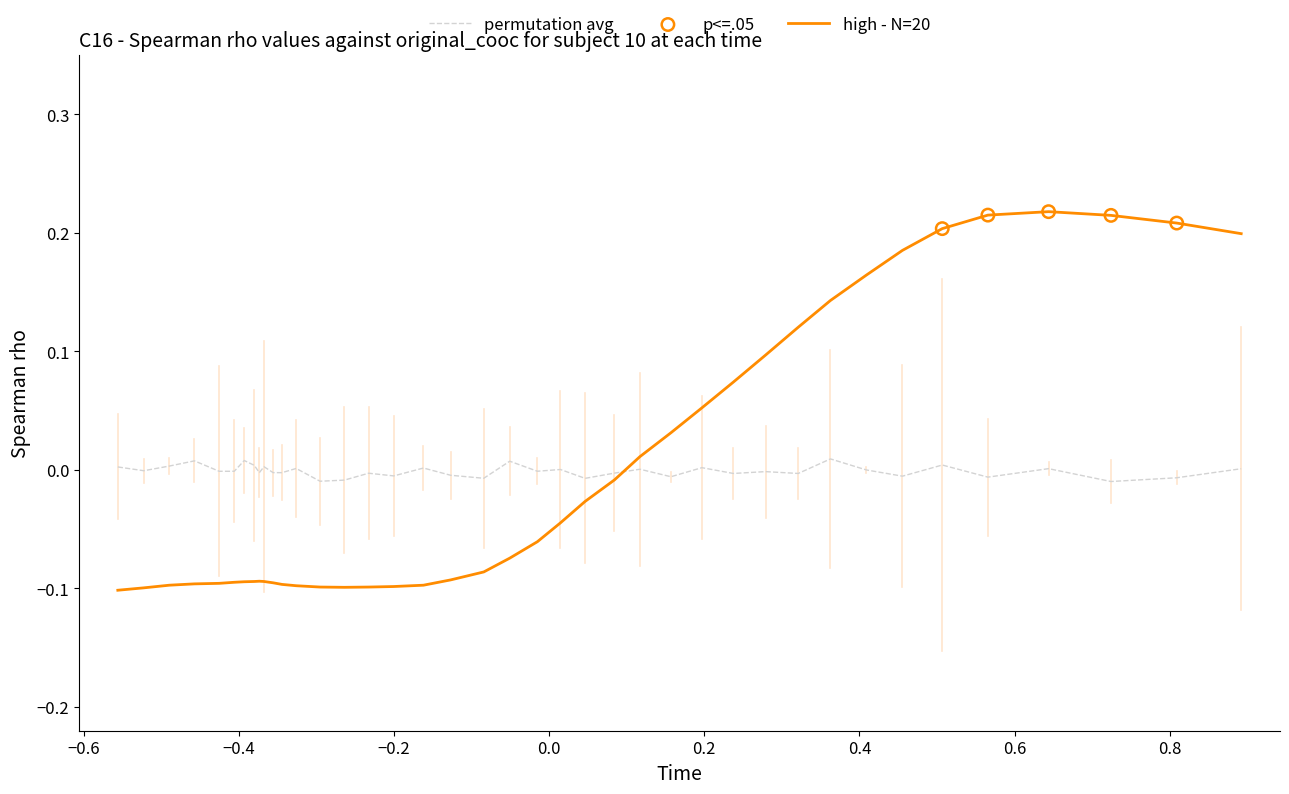

Which series has the largest range (max minus min)?

high - N=20